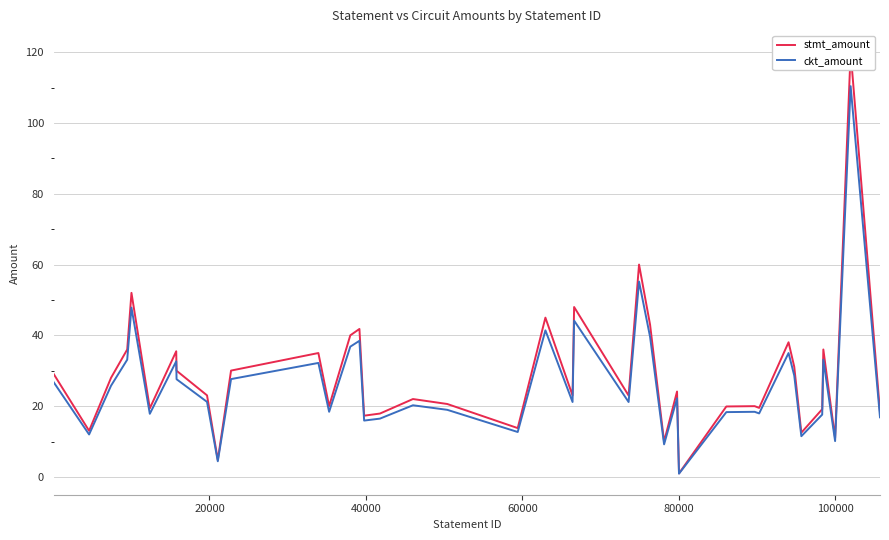

What is the highest value of the stmt_amount series?

120.0